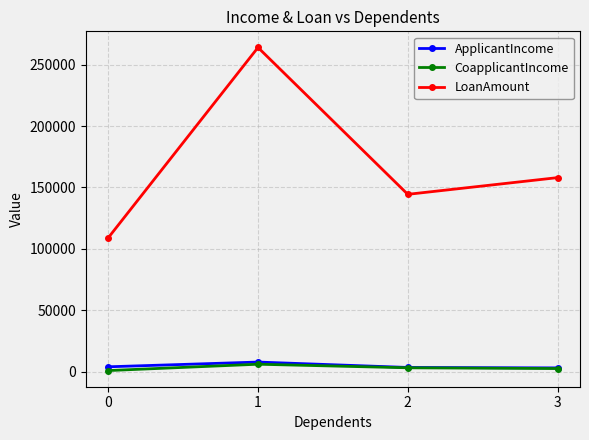

What is the maximum value for LoanAmount?

264000.0